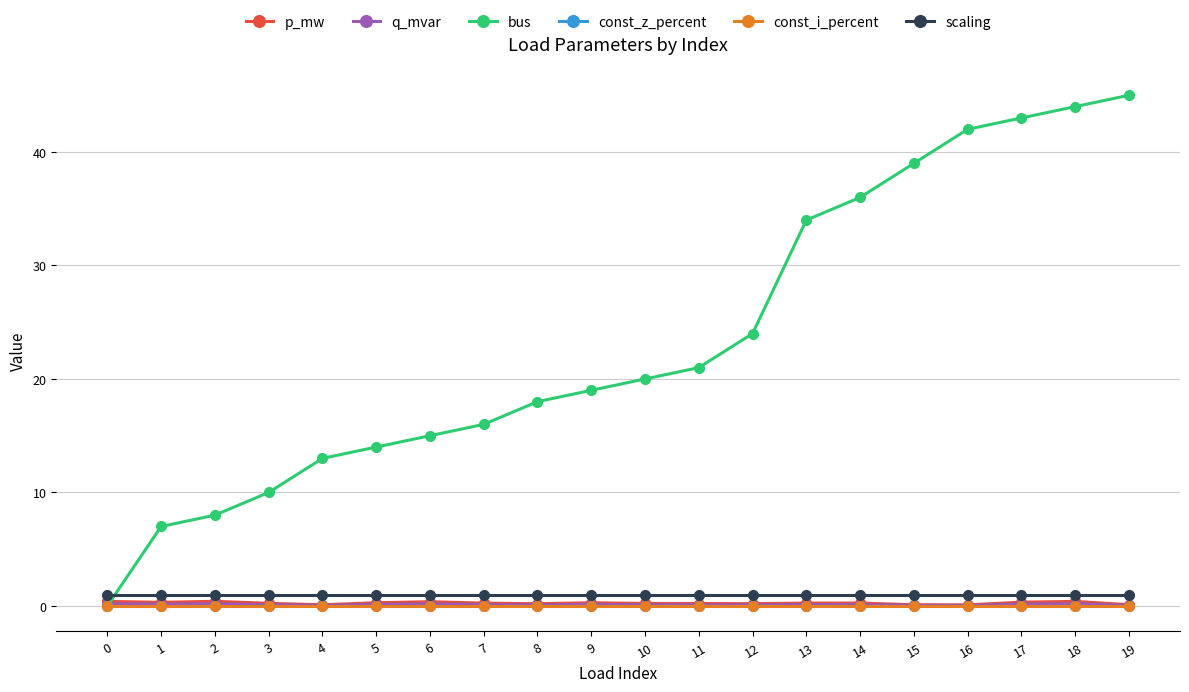

At how many categories does at least one series exceed 10?

16